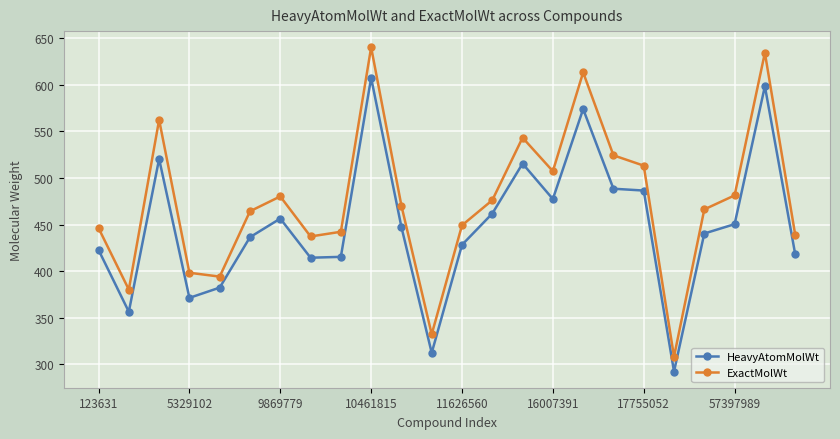

What is the value of the ExactMolWt point at the 7th from the left?

480.1